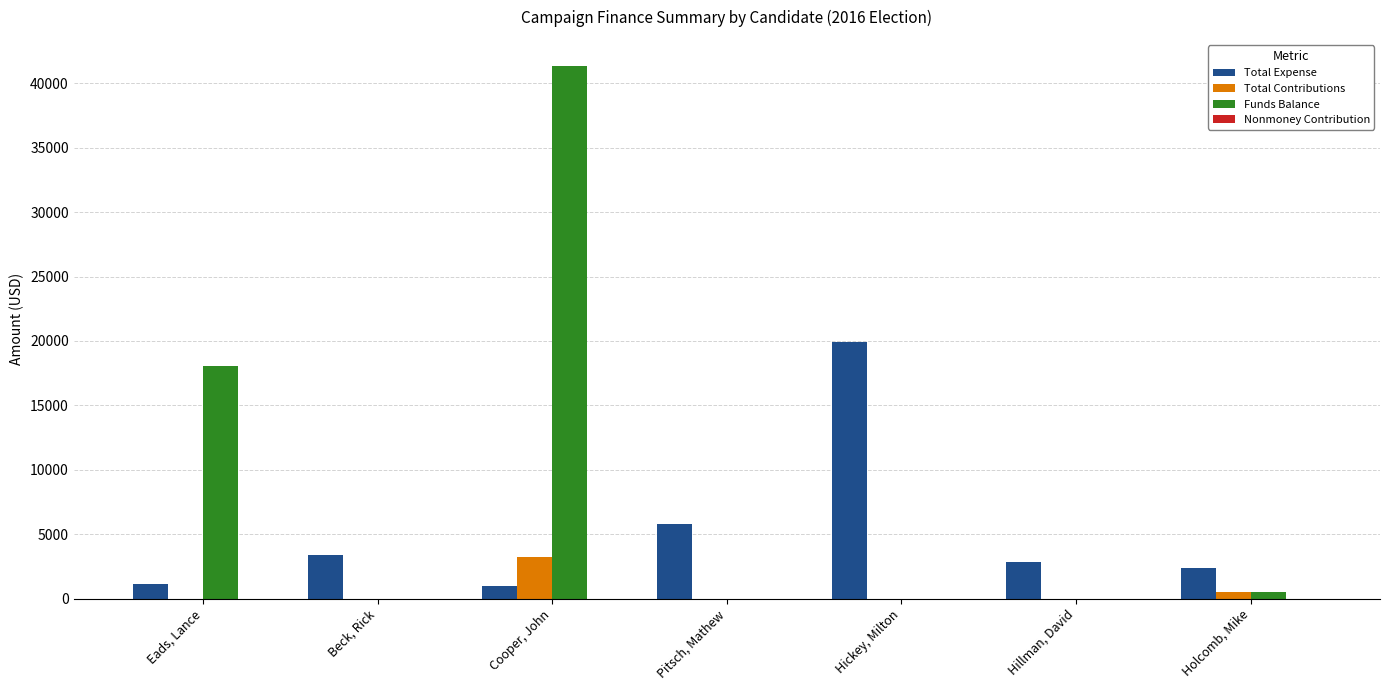

True or false: Total Contributions has a value of -1648.3 at Hickey, Milton.

False